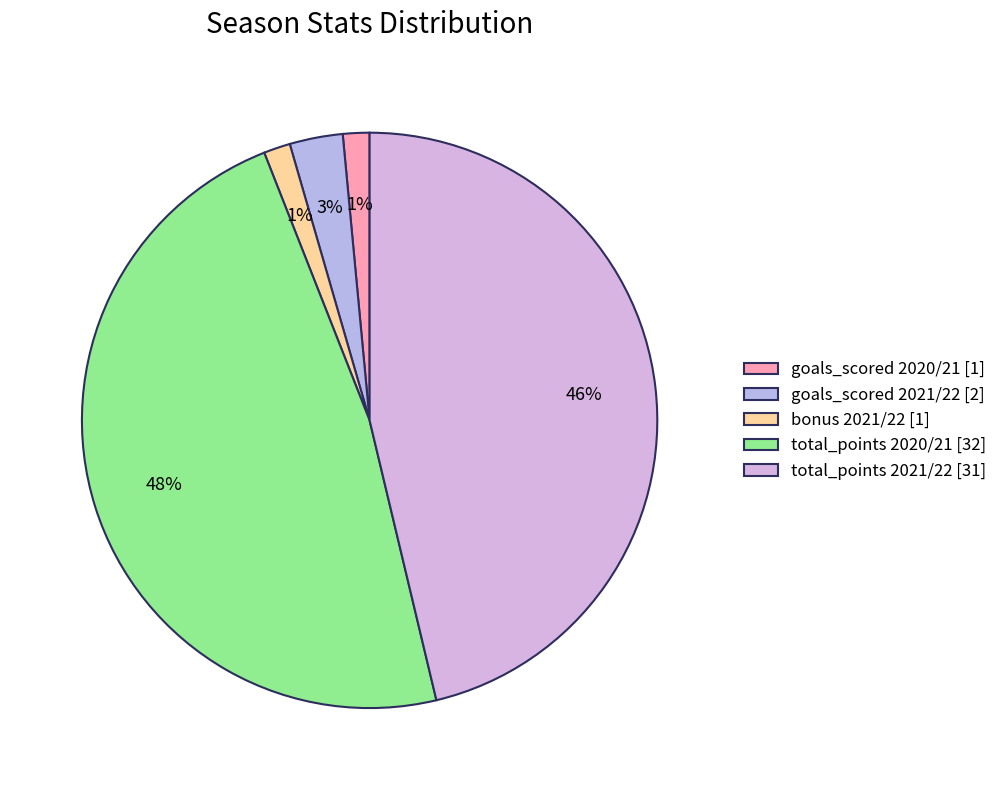

Is there a majority slice in this chart?

No